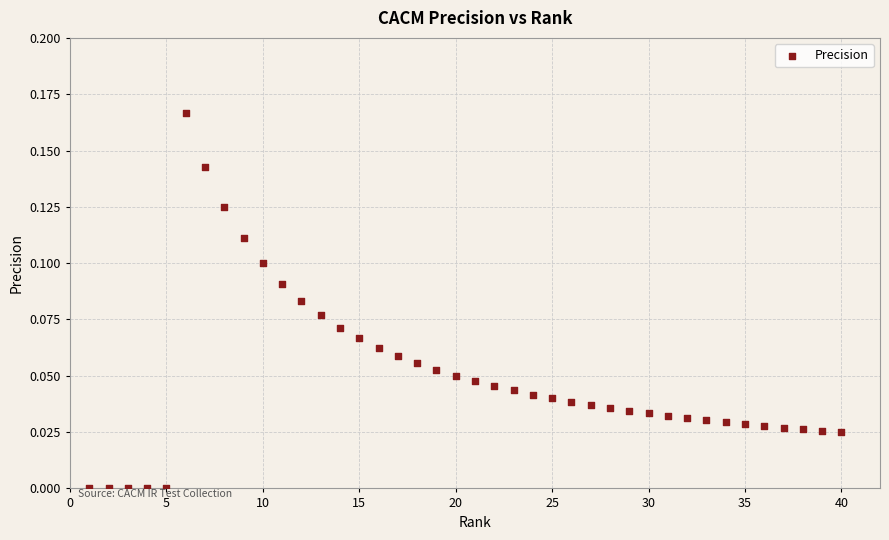

What is the range of X values (max minus min)?

39.0